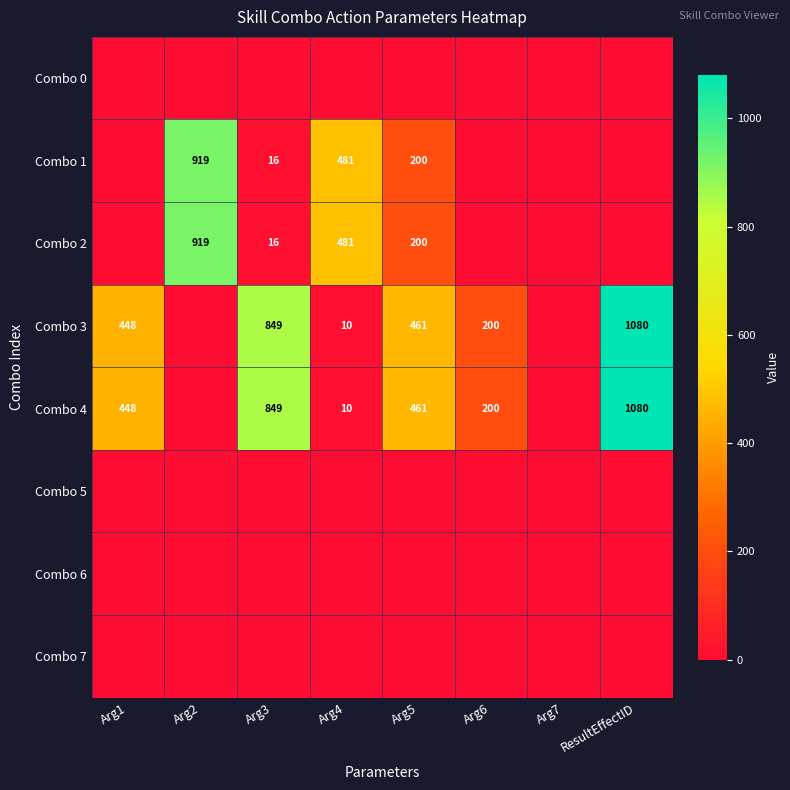

Count the number of data series in this chart.

8